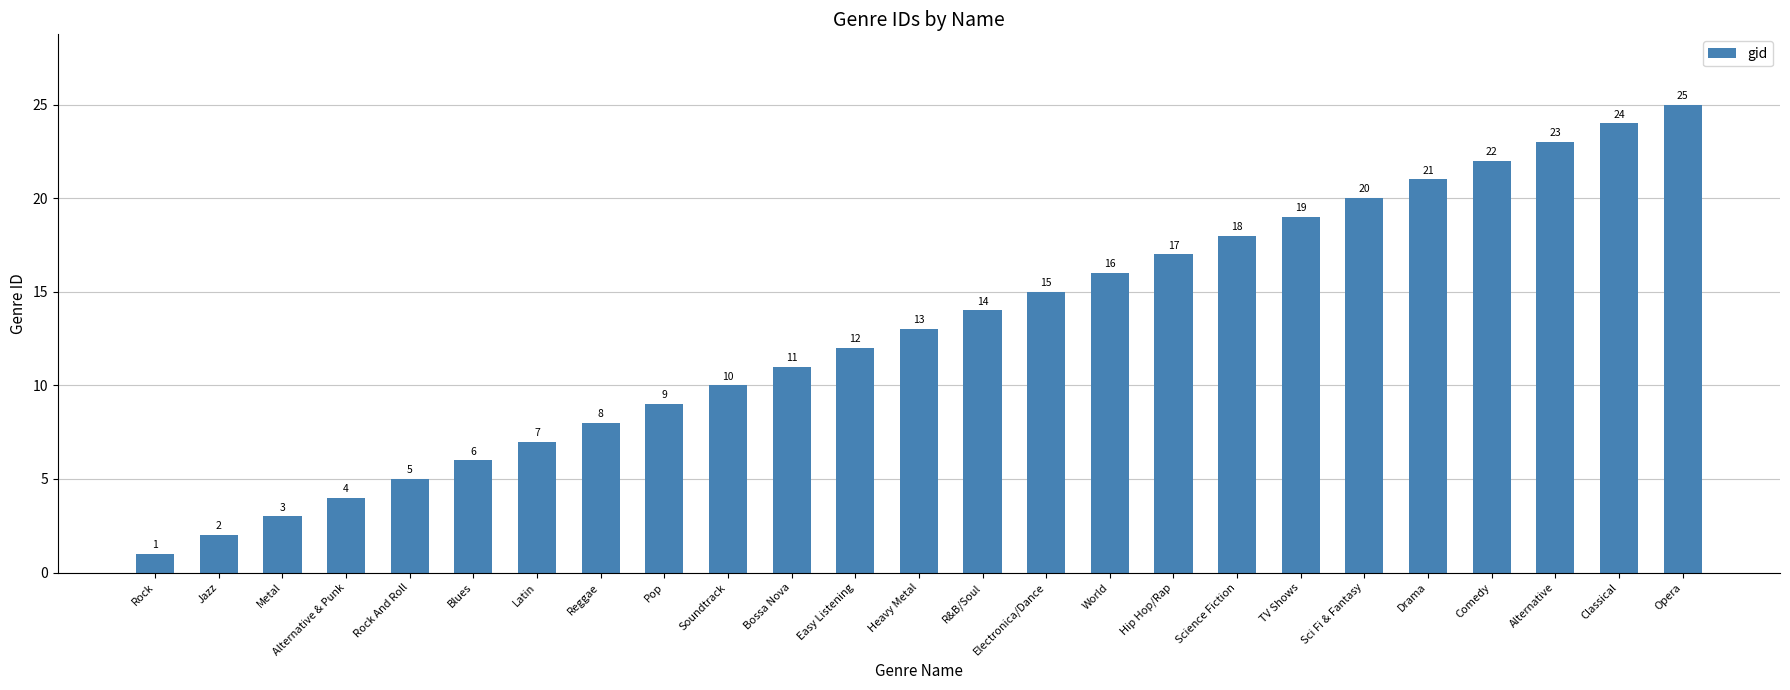

At which category does the chart reach its peak across all series?

Opera